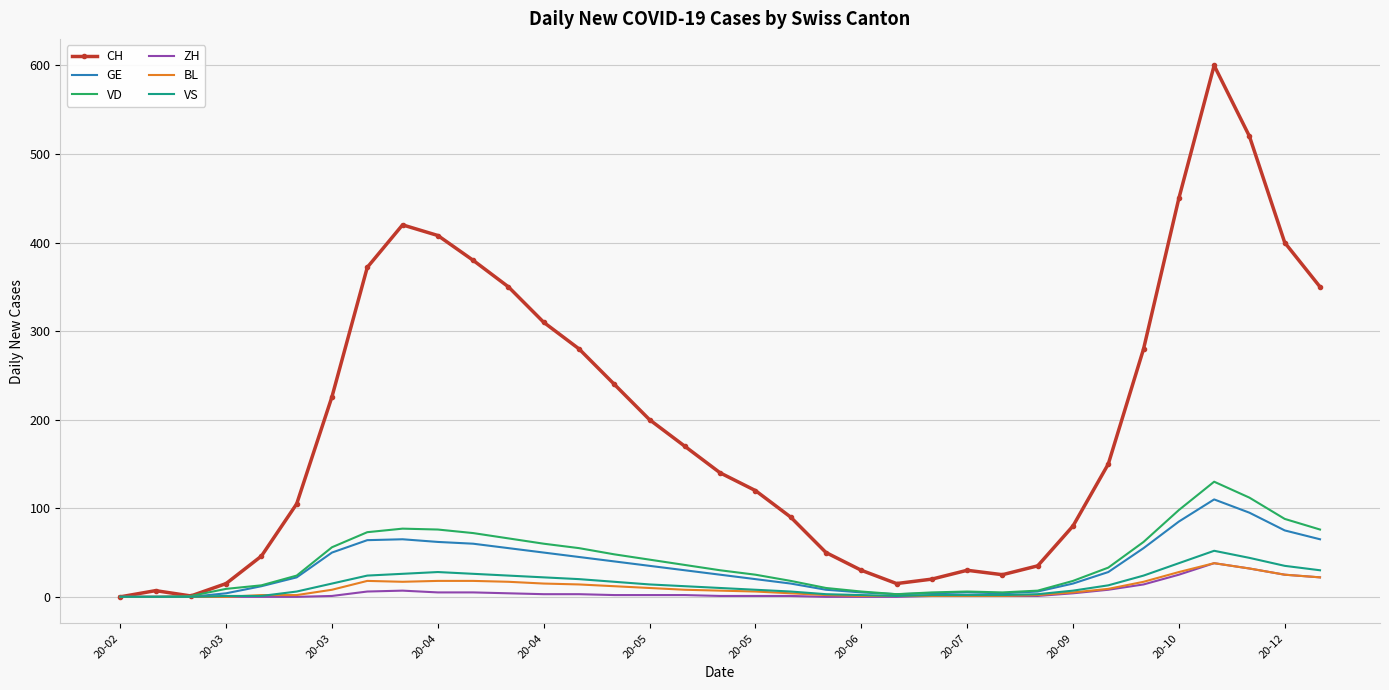

Which series has the largest total across all categories?

CH